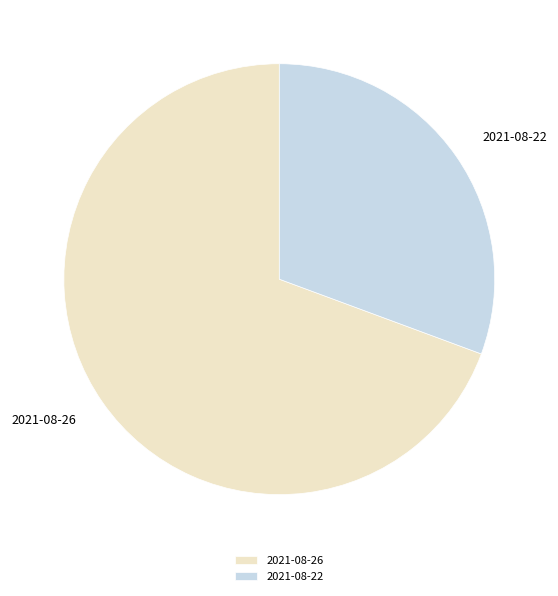

Count the number of slices in the pie.

2